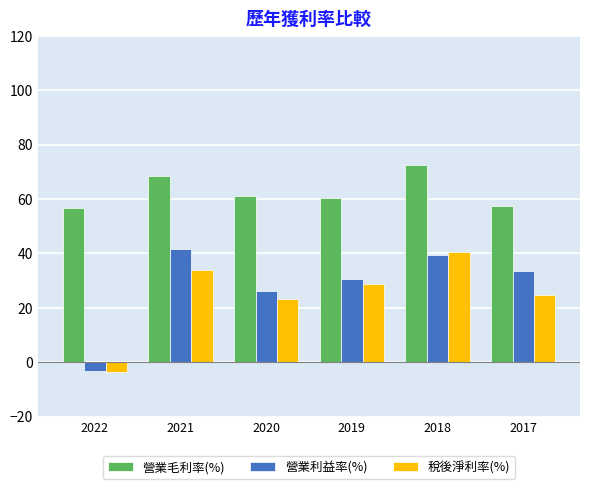

At which category is the sum across all series the highest?

2018